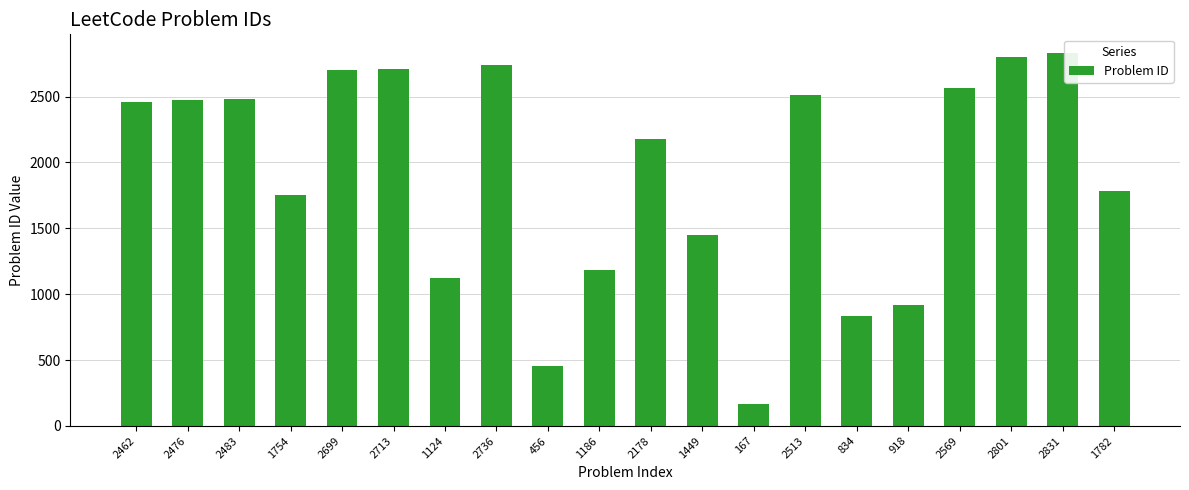

The chart shows a value of 2520 at 1449. True or false?

False